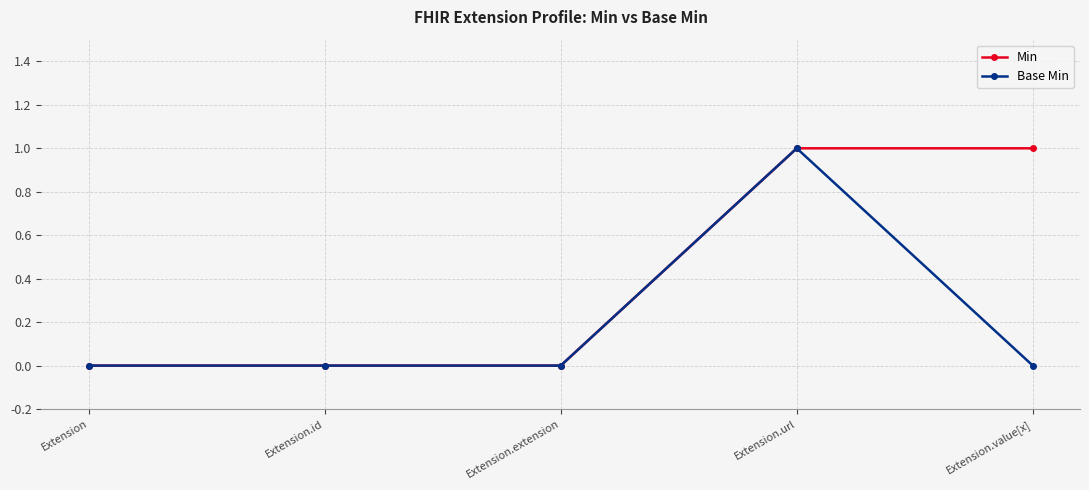

How many Base Min values are between 0 and 1?

5